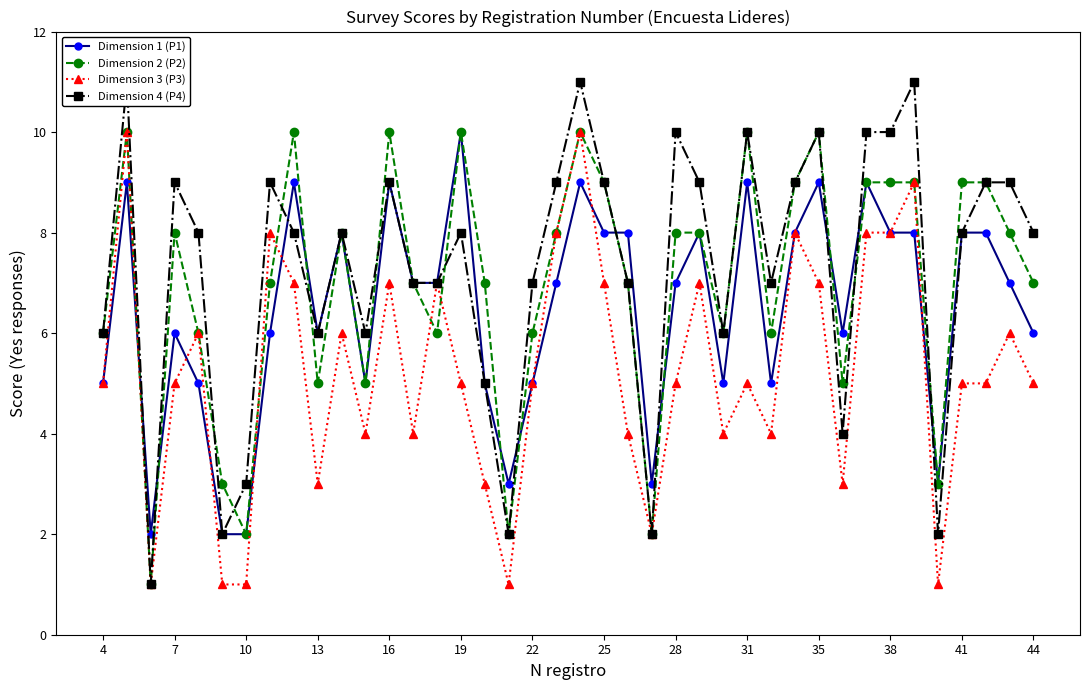

The value of Dimension 3 (P3) at 13 is 4. True or false?

False